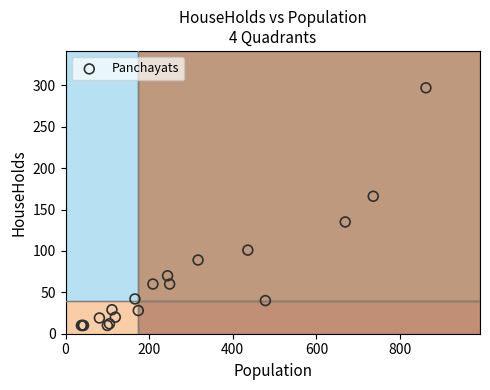

What Y value in the scatter plot is closest to 153?

166